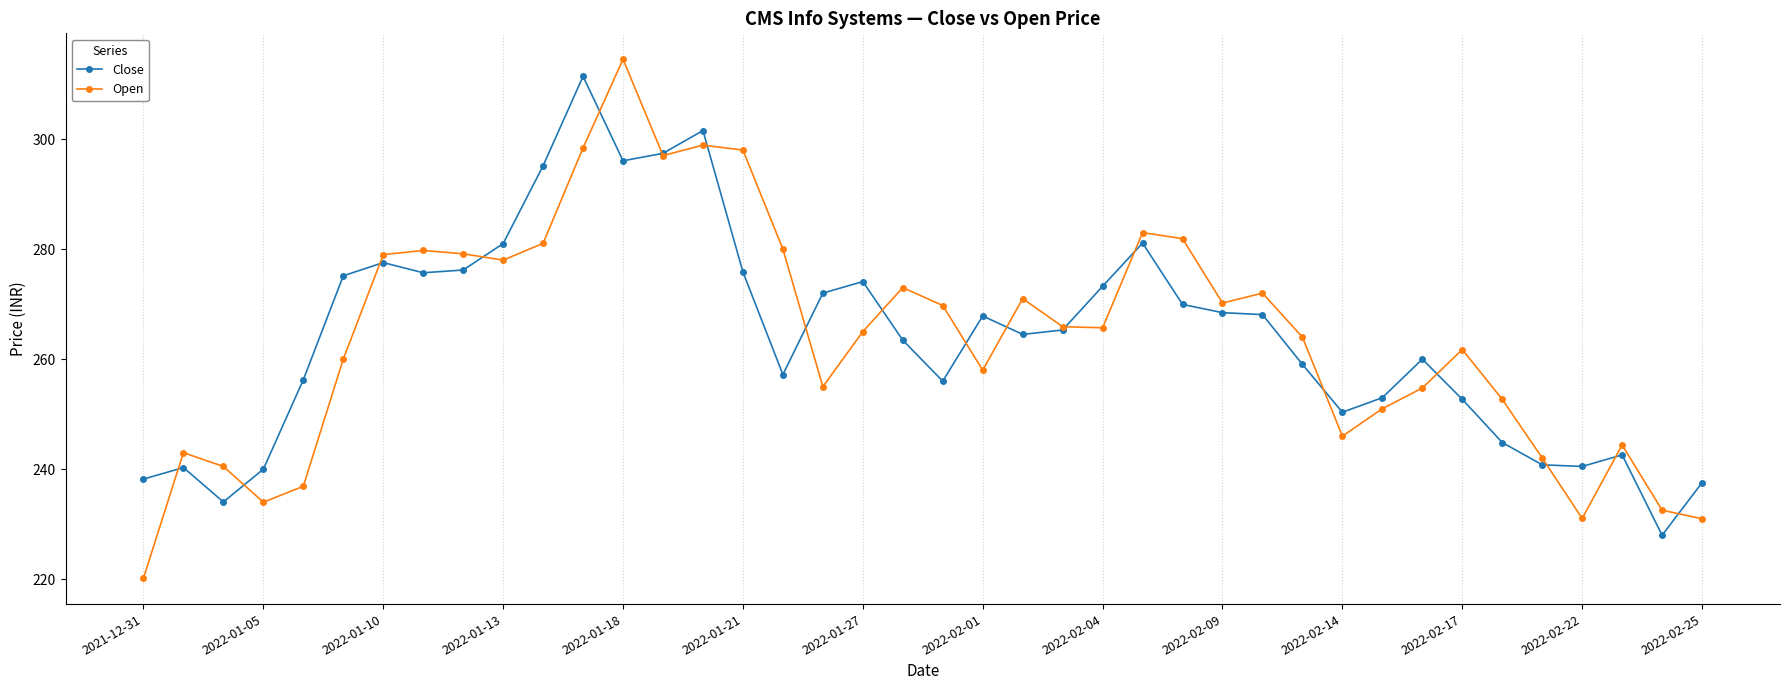

Which series has the largest range (max minus min)?

Open